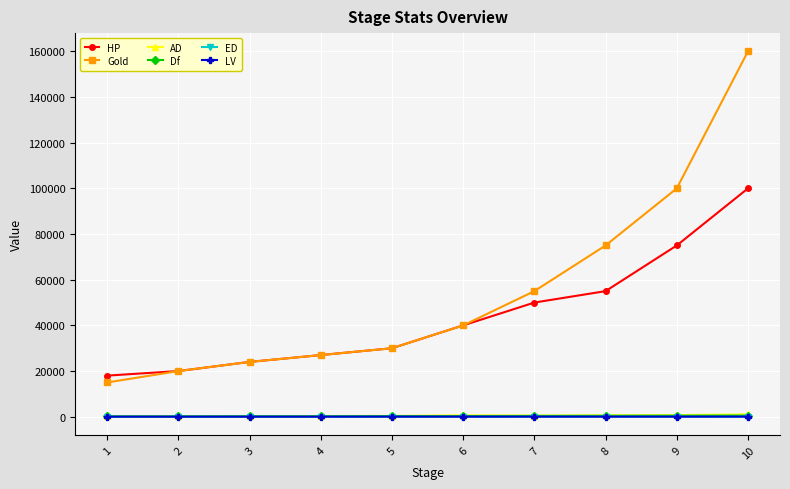

True or false: HP and AD intersect in this chart.

False